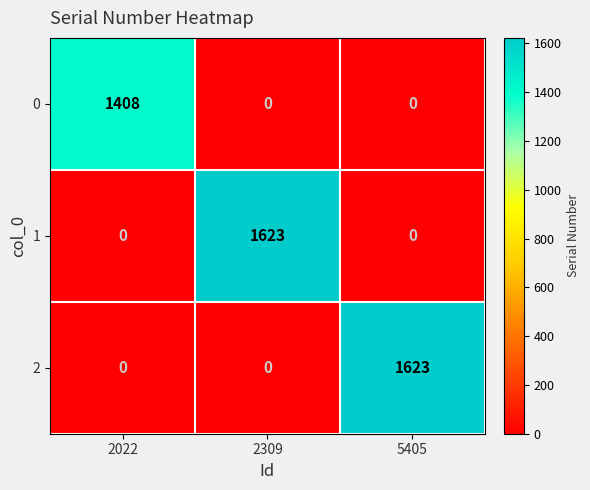

How many distinct data groups are displayed?

3